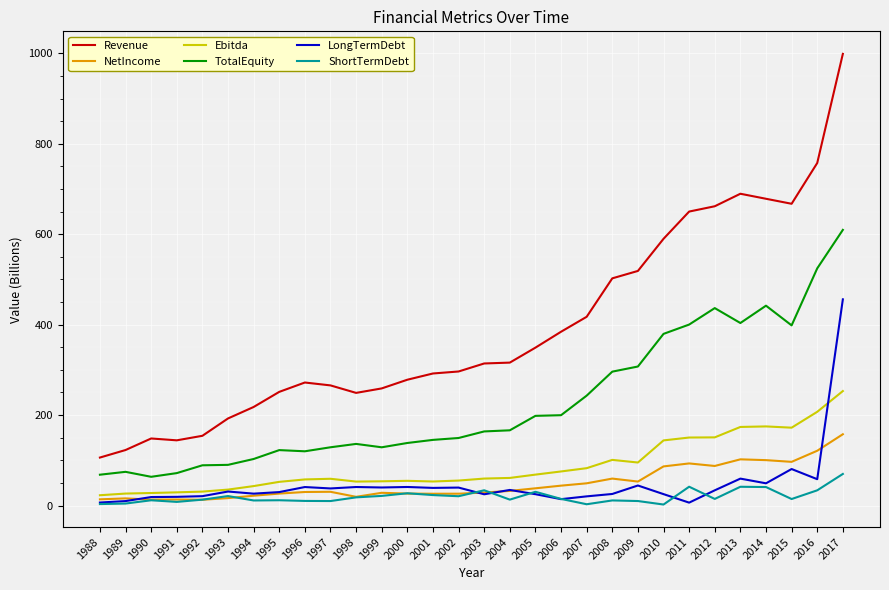

What is the difference between the maximum and second lowest values in the NetIncome series?

144.6